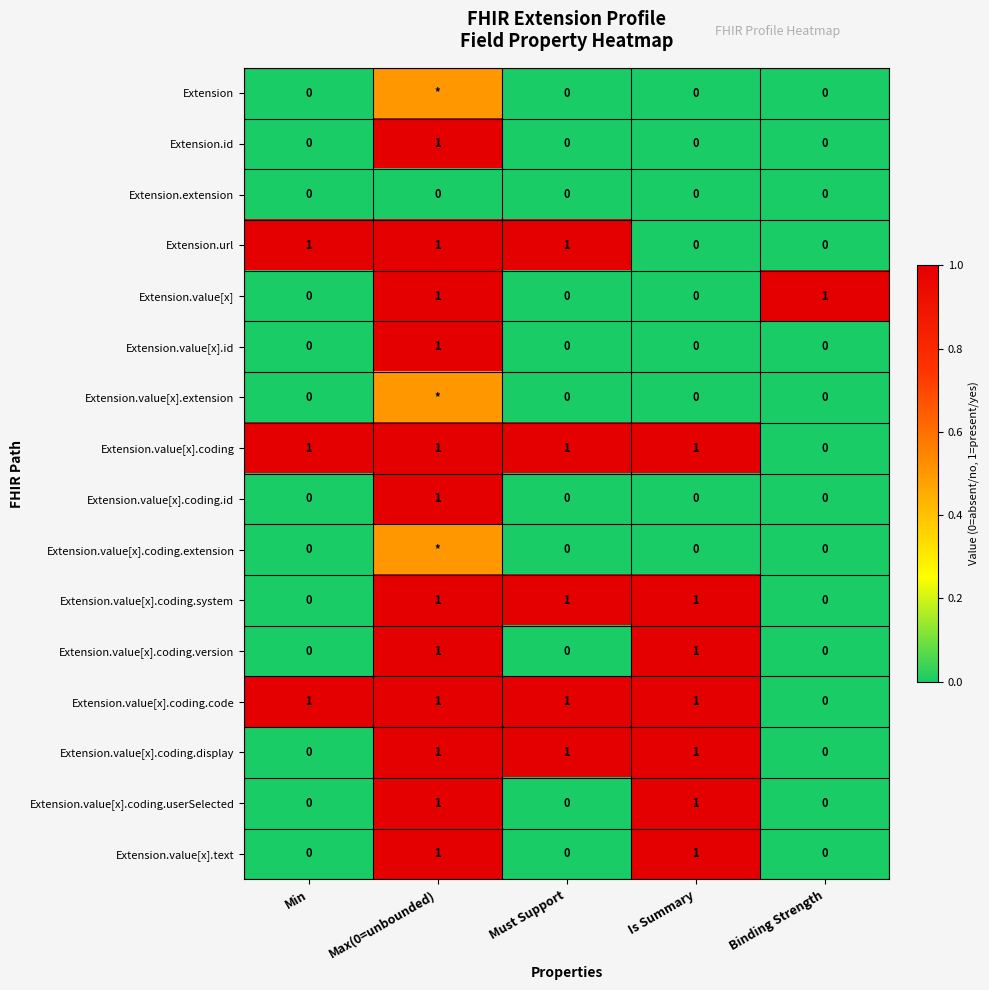

The Extension.value[x].text series shows 0.7 at Binding Strength. True or false?

False